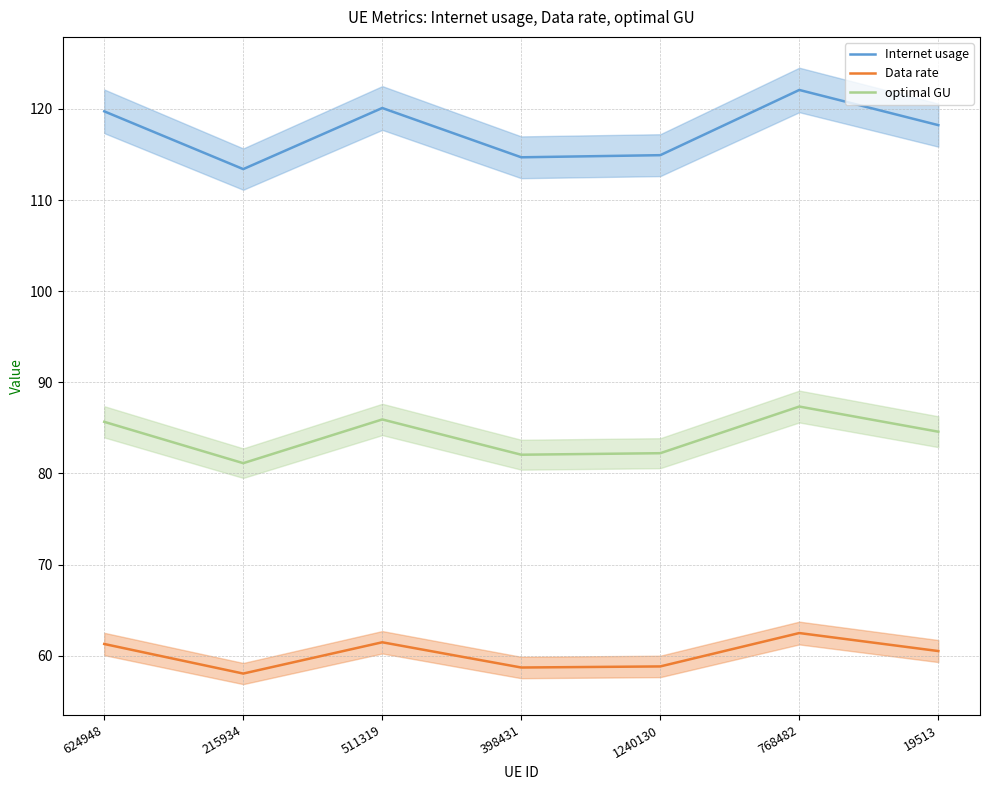

Does the chart have visible grid lines?

Yes